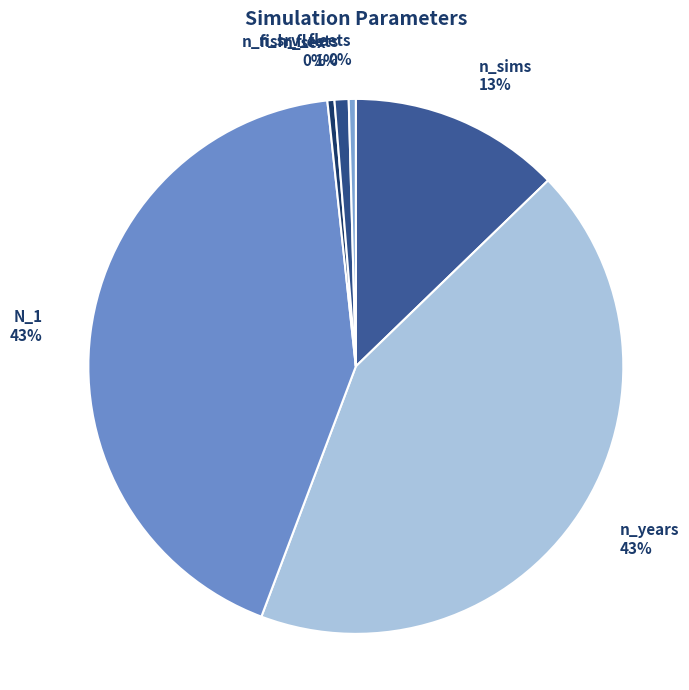

Do n_sex 0% and n_fish_fleets 1% together represent more than half of the pie?

No